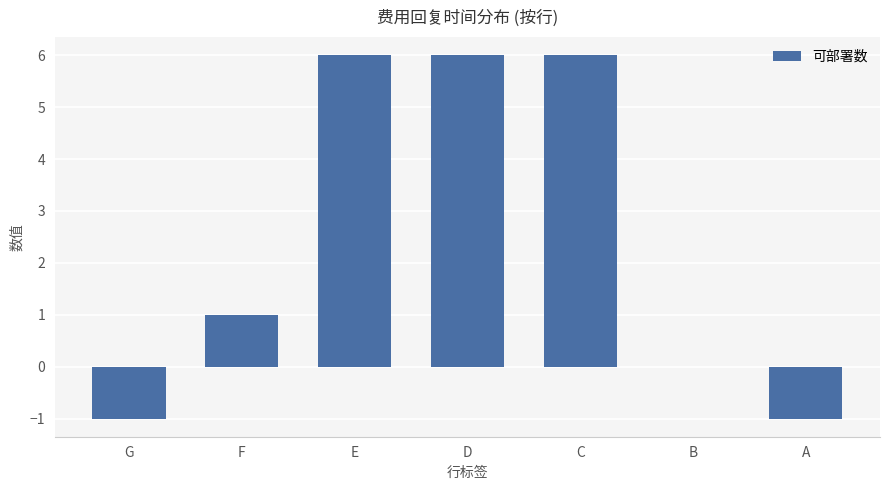

The chart shows a value of -1 at G. True or false?

True